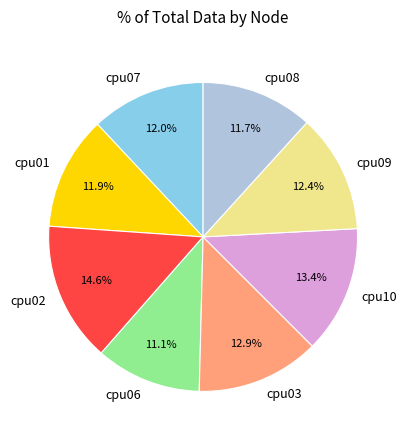

Count the number of slices in the pie.

8